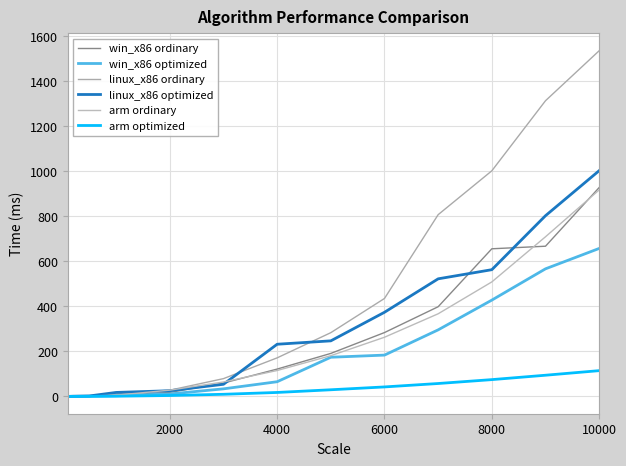

How many lines are shown in the chart?

6